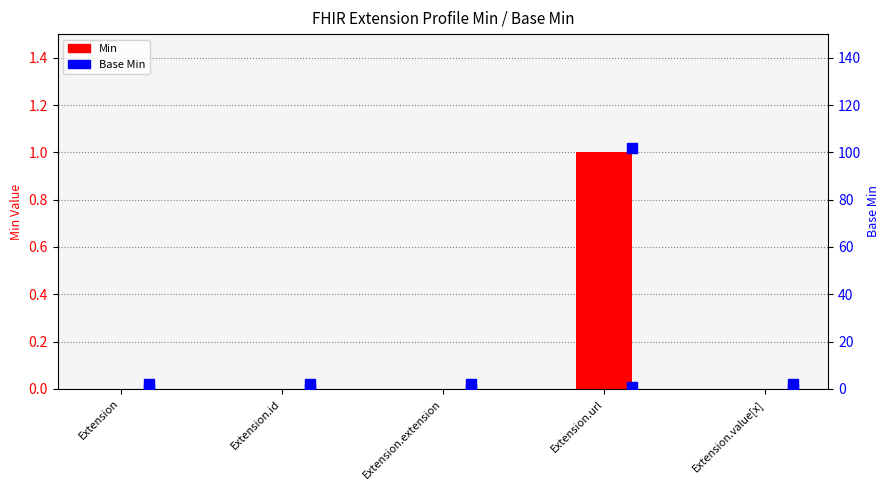

What is the sum of the Base Min values at Extension.extension and Extension.url?

1